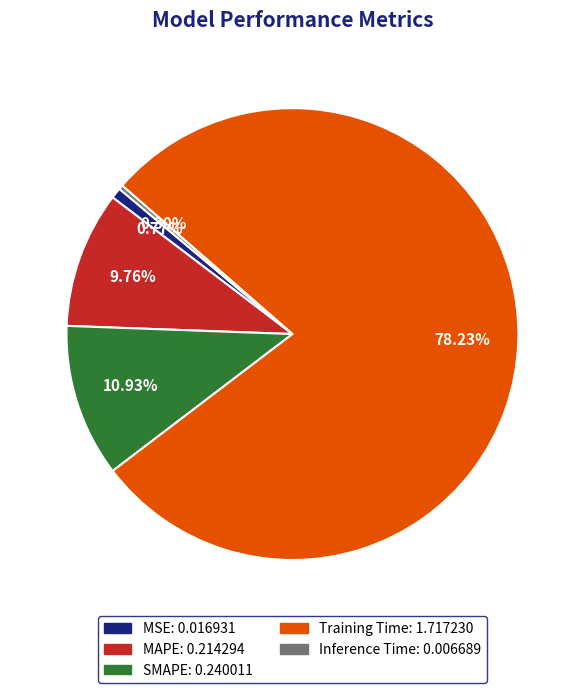

How many segments does this pie chart have?

5